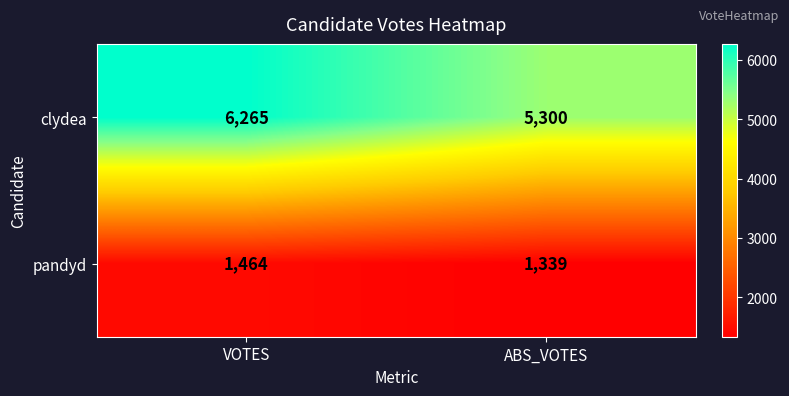

At which category does the chart reach its minimum across all series?

ABS_VOTES